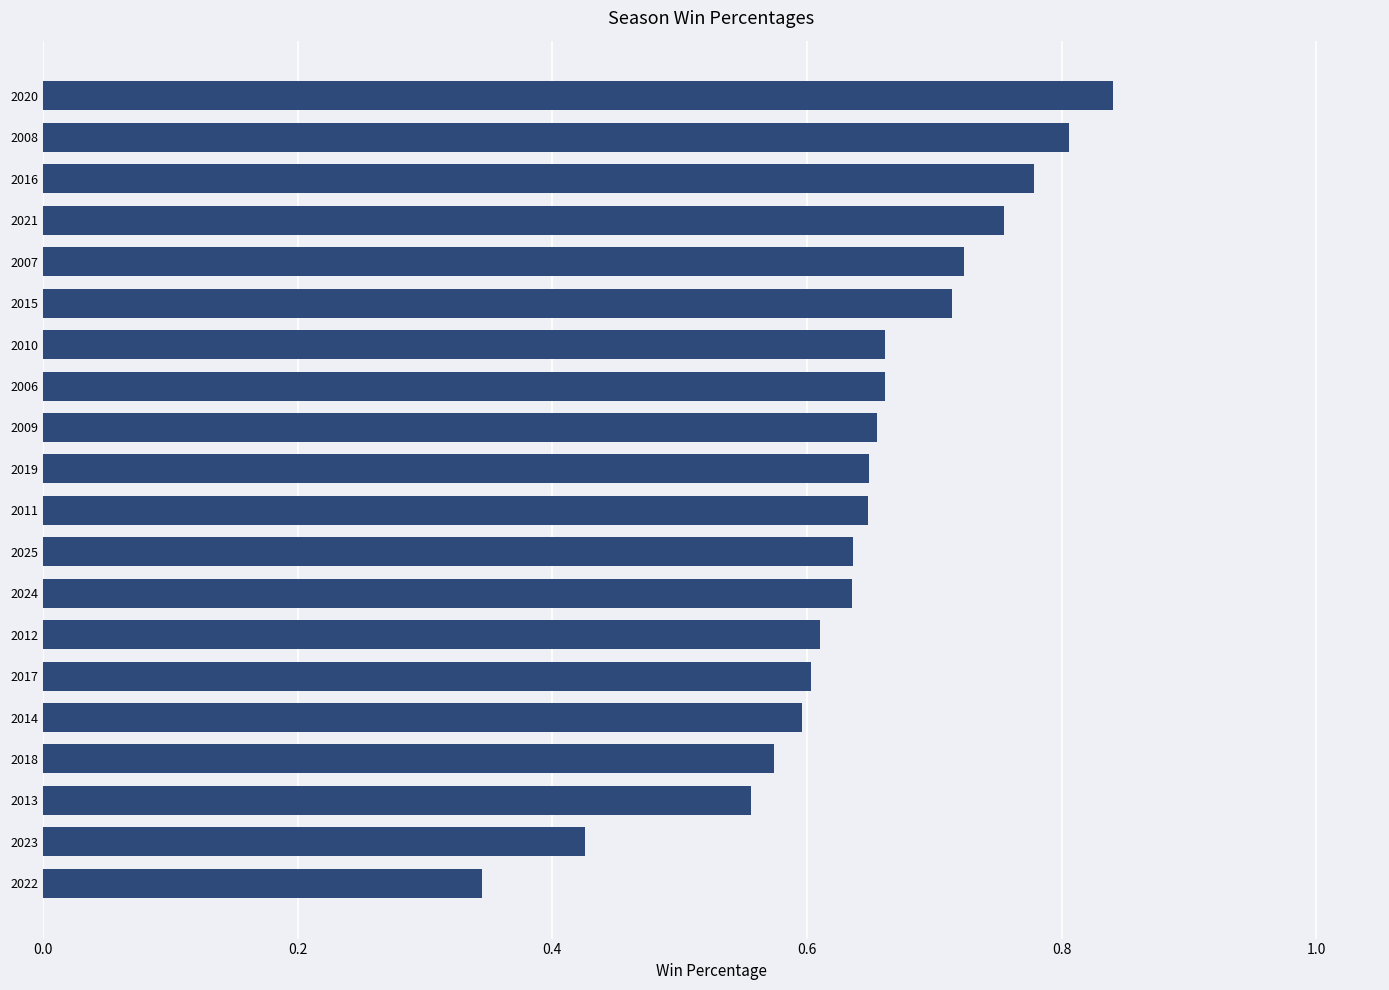

At which category does the chart reach its peak across all series?

2020